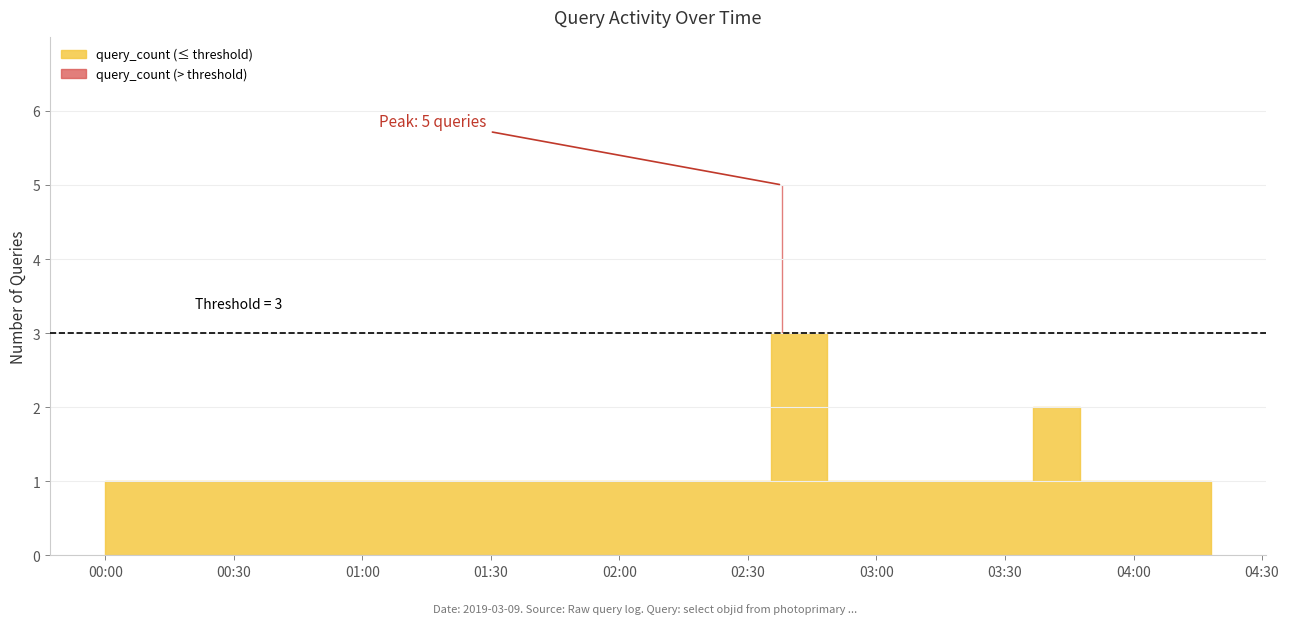

What is the difference between the maximum and minimum values?

4